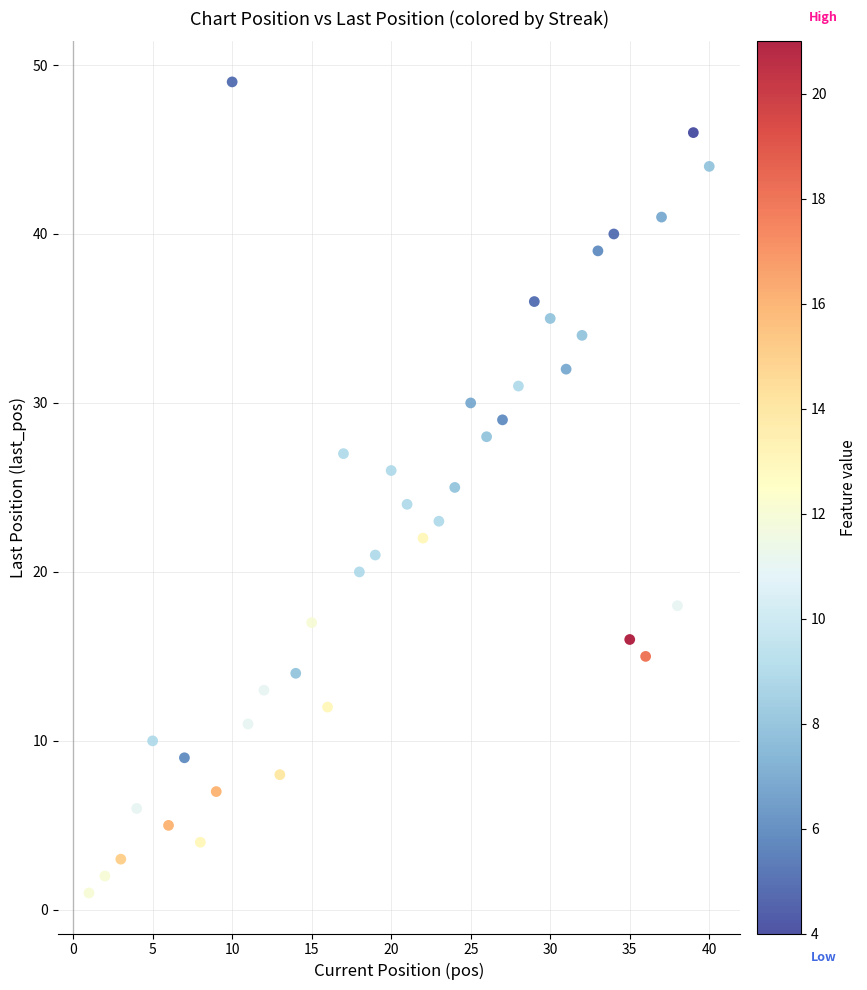

What is the range of X values (max minus min)?

39